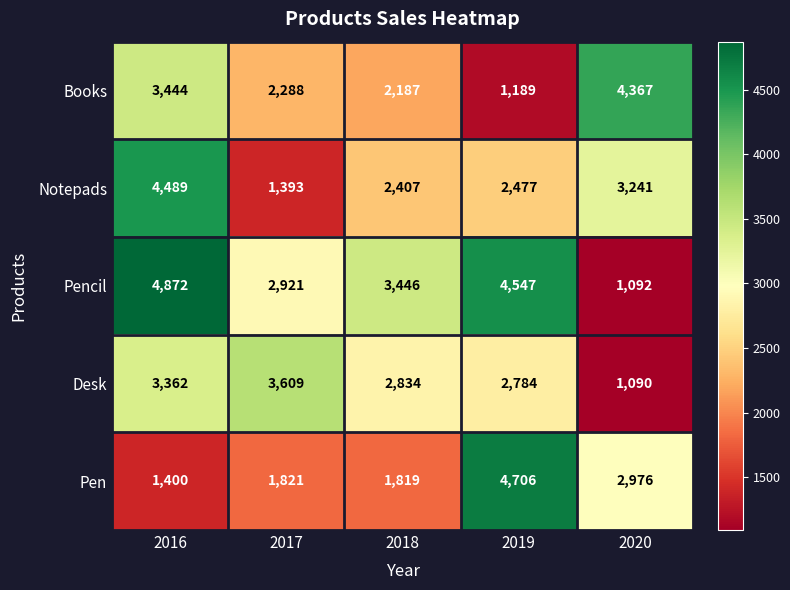

What is the total value across all series at 2017?

12032